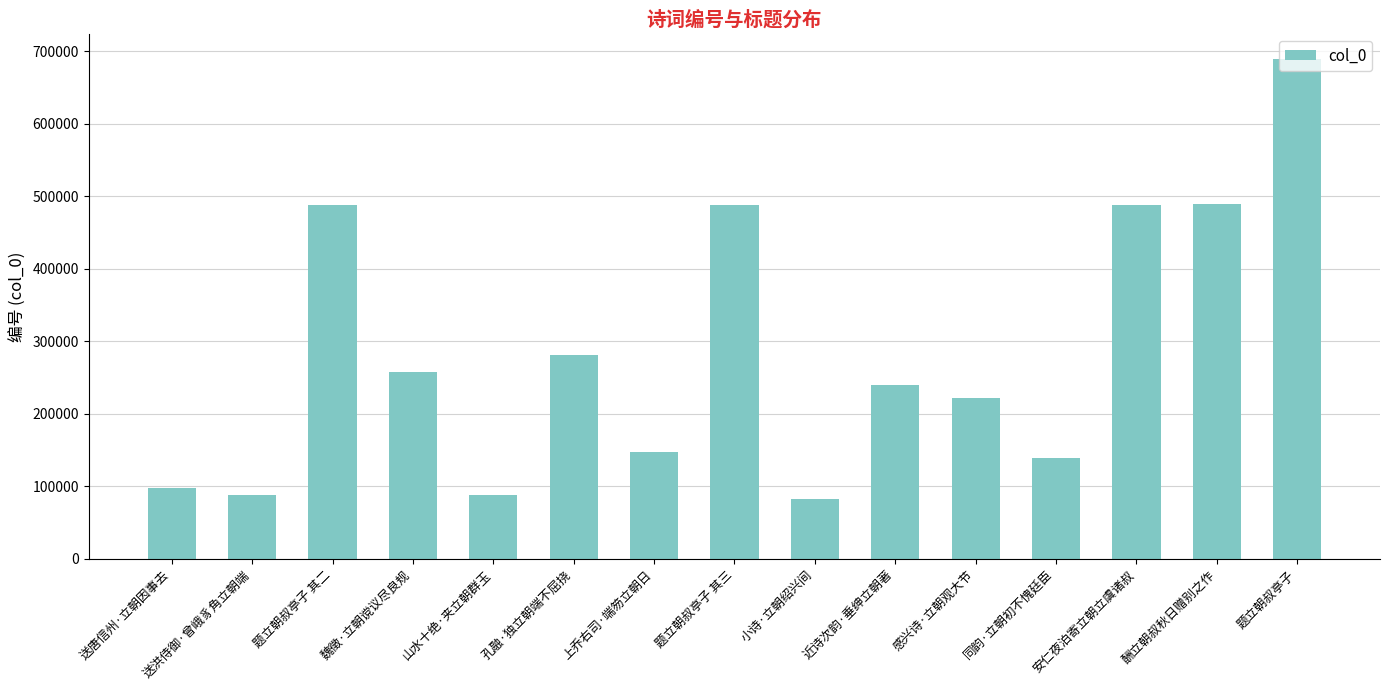

What value does the data have at 上乔右司·端笏立朝日?

147404